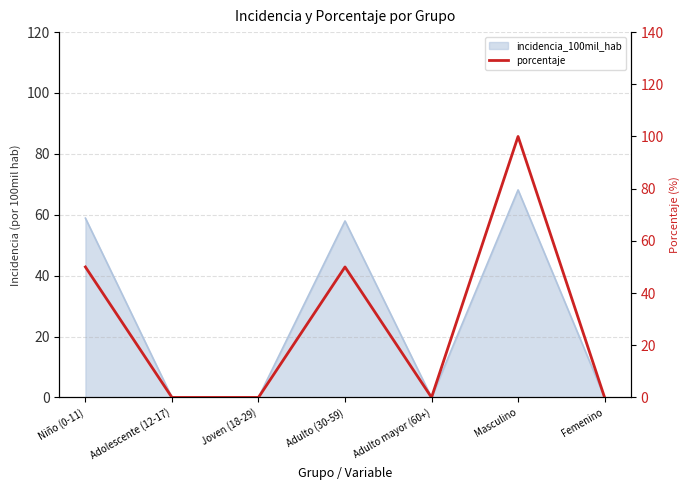

What is the label of the 3rd point from the left?

Joven (18-29)